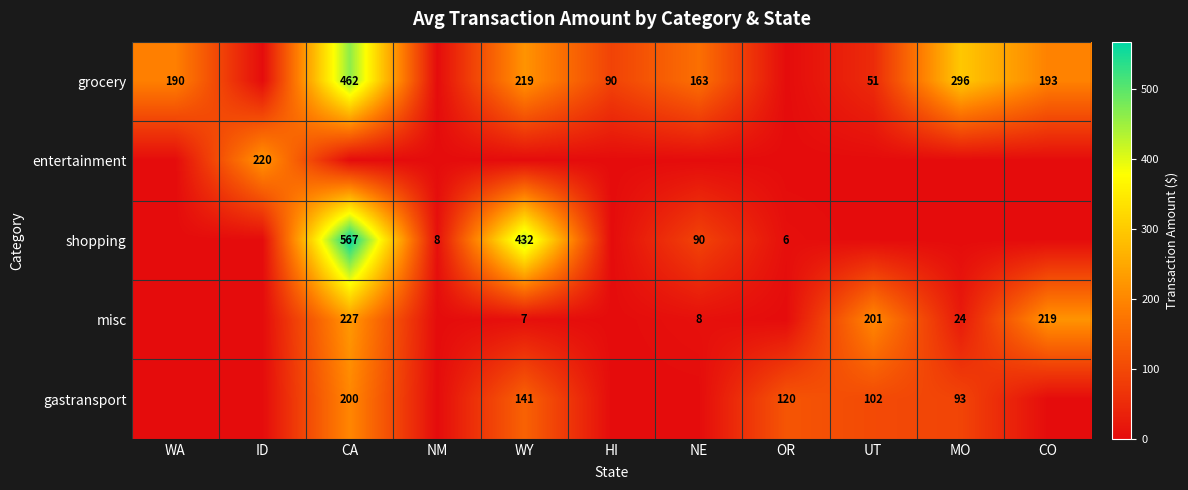

Is it true that grocery equals 190 at WA?

True